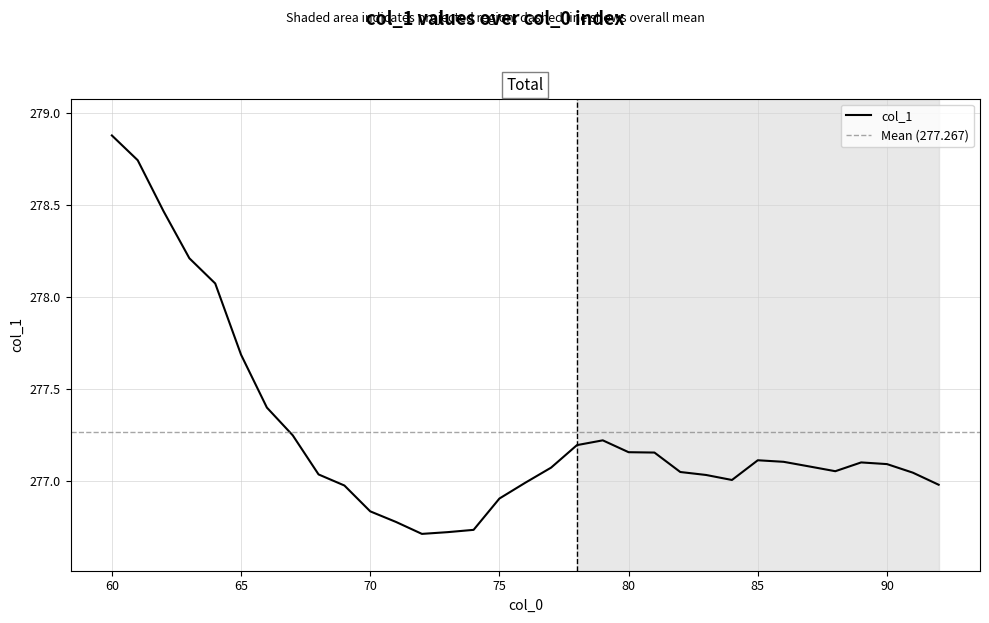

What is the value of the 9th point from the left?

277.0